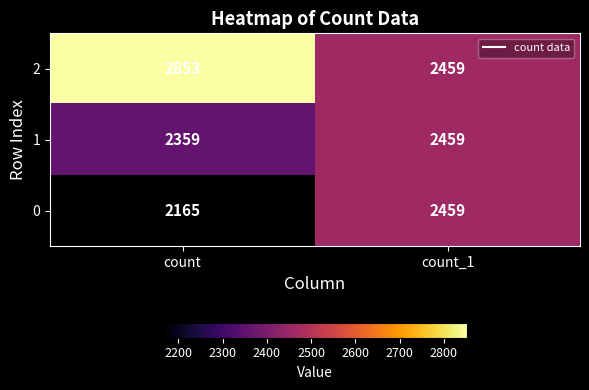

What is the difference between the maximum and minimum values in the 2 series?

394